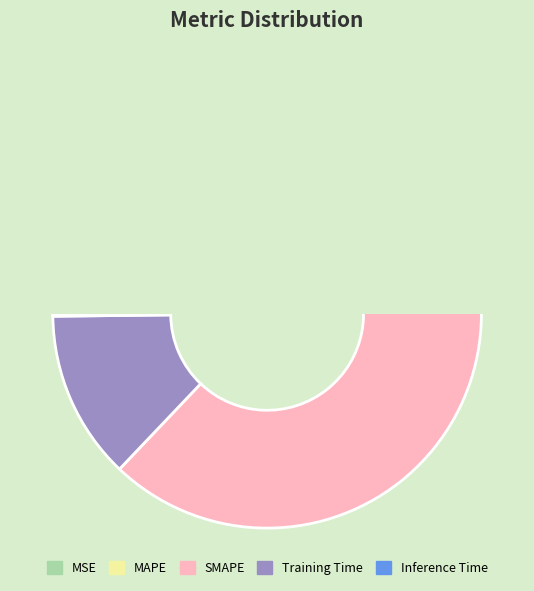

How many slices are in this pie chart?

5